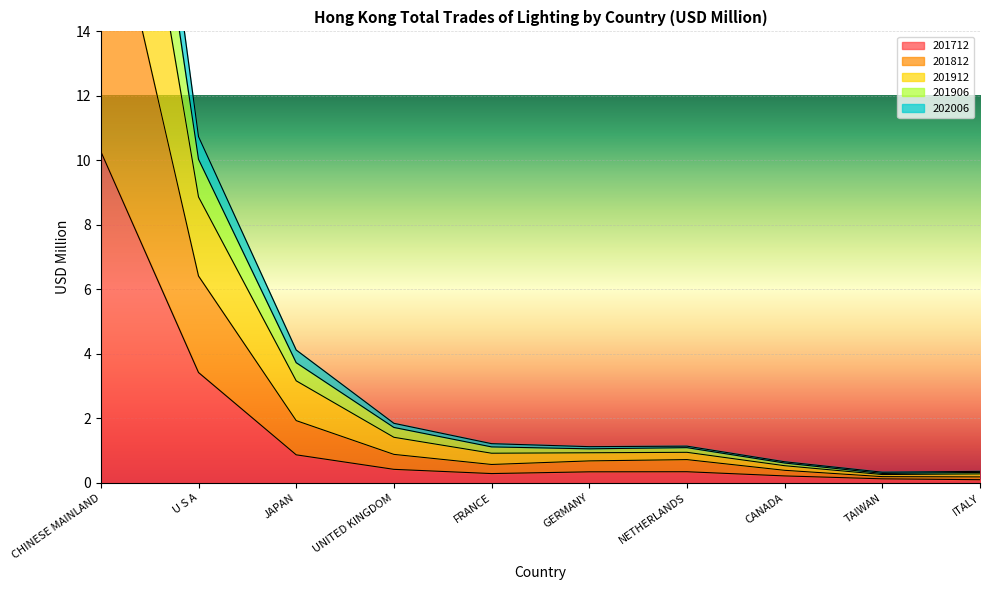

Count the number of categories in the chart.

10